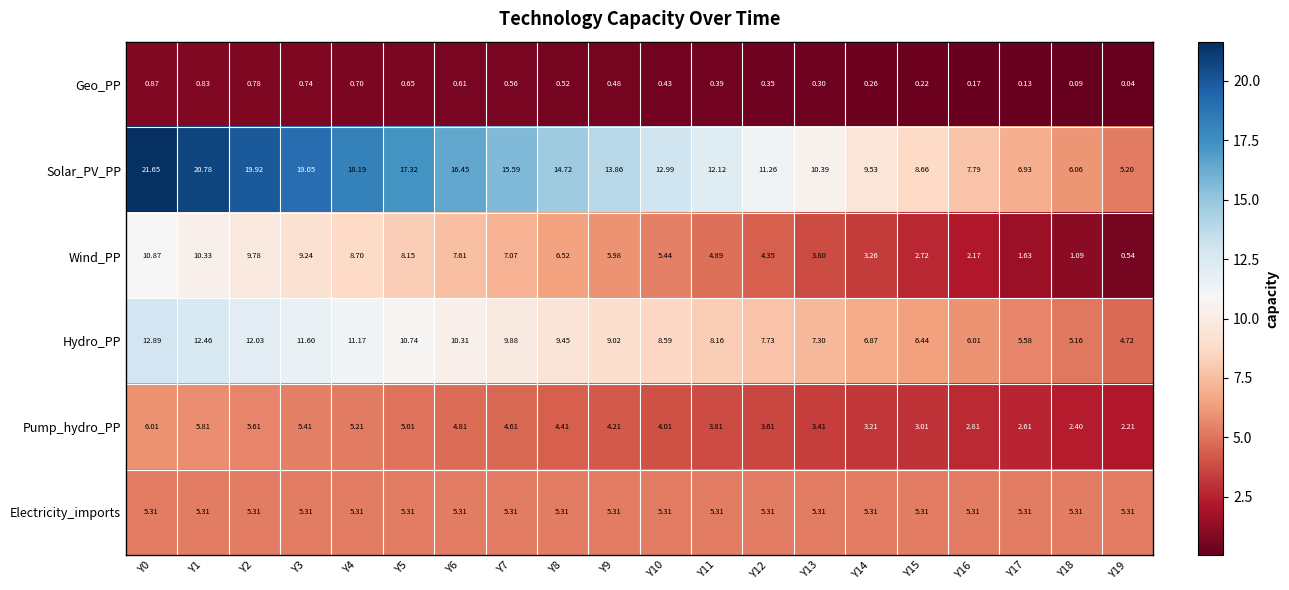

Which category has the lowest value across all series?

Y19